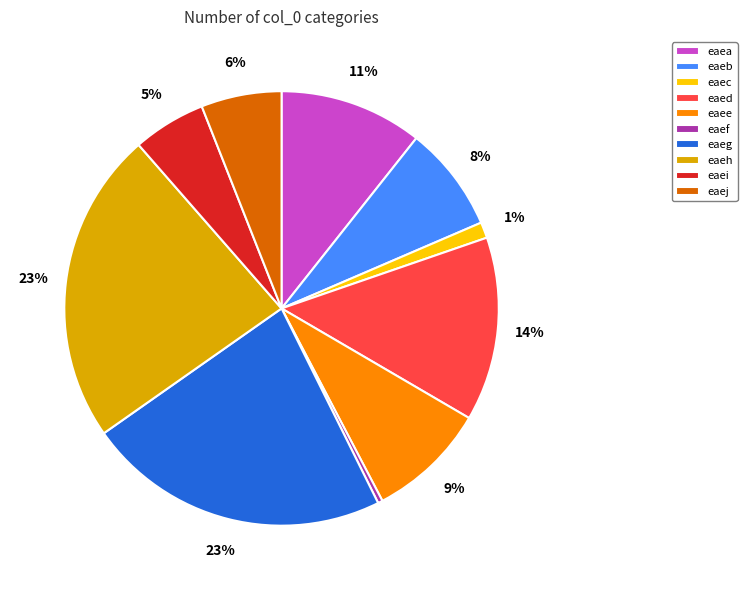

The eaea slice represents 17% of the pie. True or false?

False